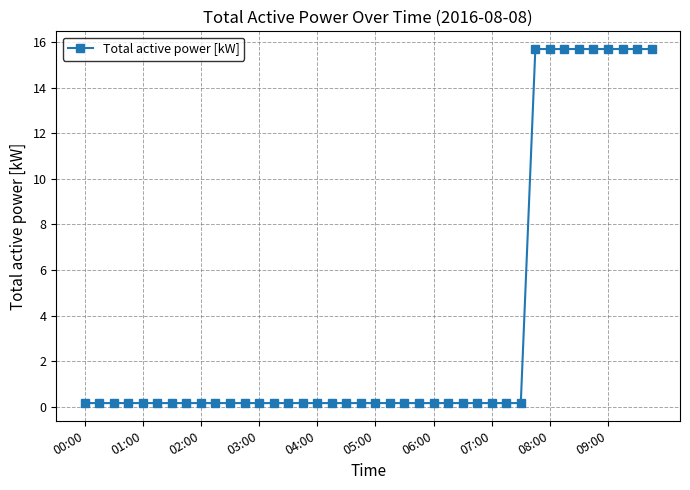

What is the value of the 34th point from the left?

15.7